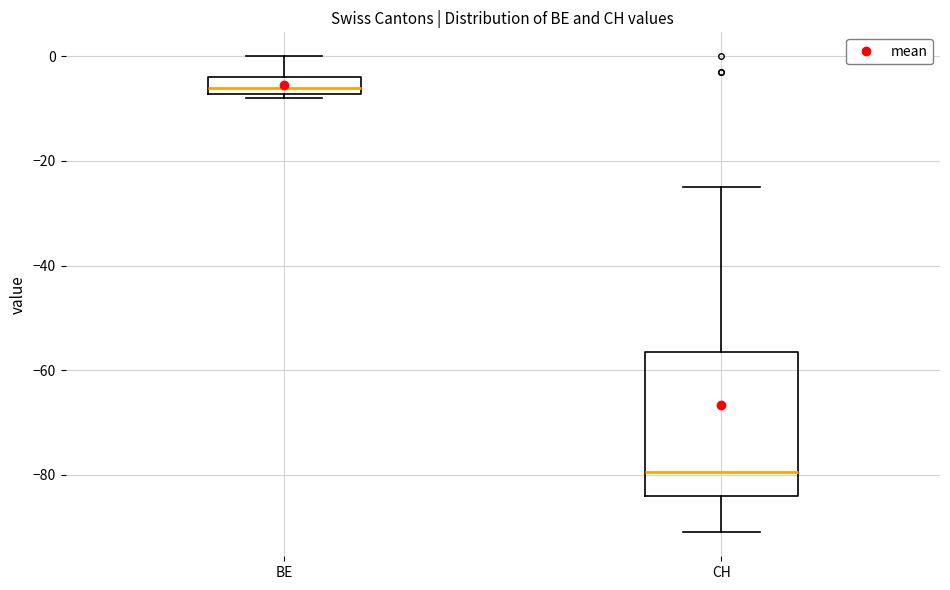

Comparing the boxes themselves (not the whiskers), which one is the tallest?

CH